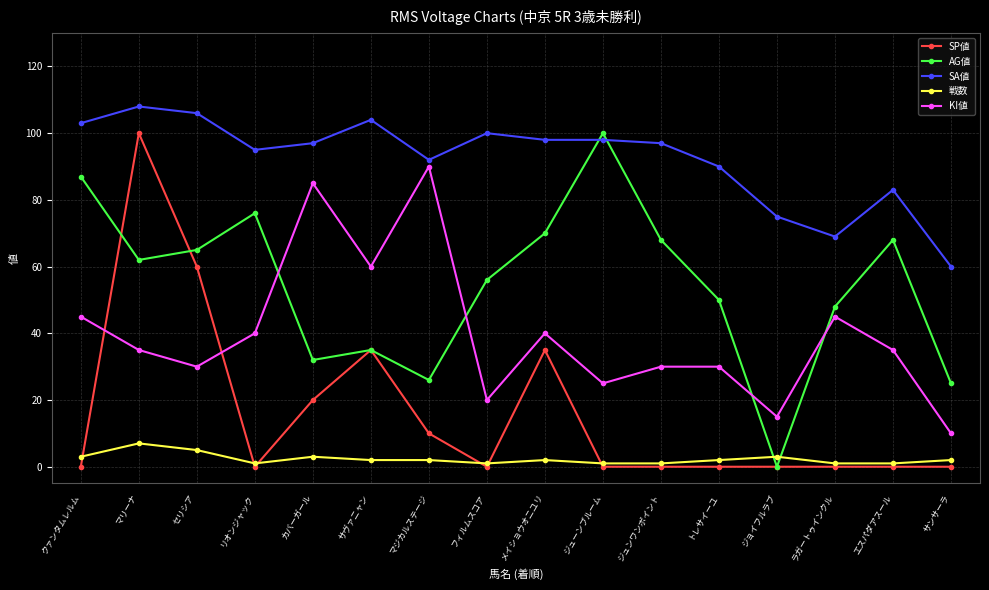

Rank the series by their average value, from lowest to highest.

戦数, SP値, KI値, AG値, SA値